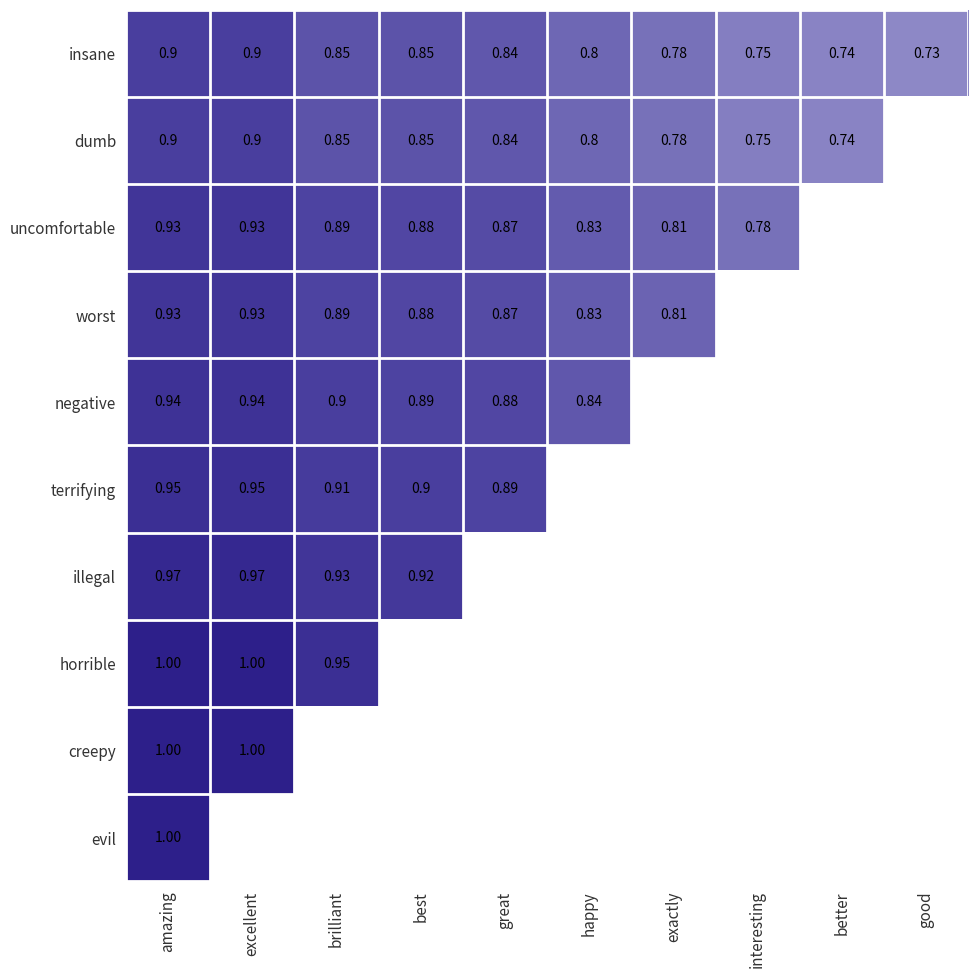

The worst series shows 0.4 at exactly. True or false?

False